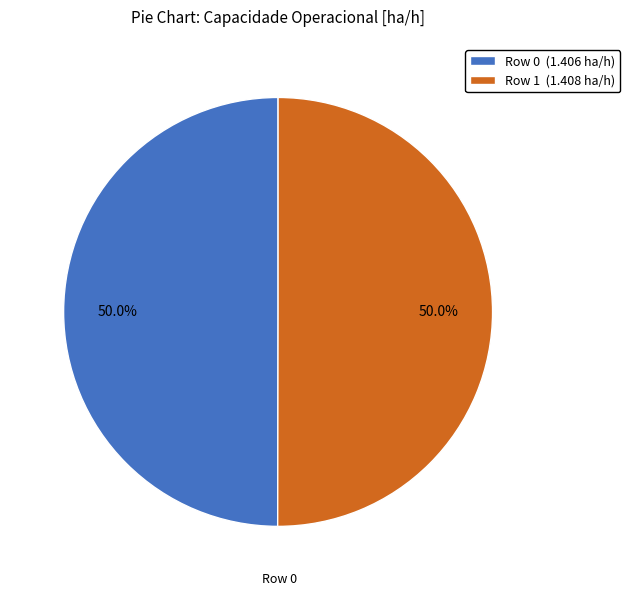

Approximately how many times larger is the value at Row 0 (1.406 ha/h) compared to Row 1 (1.408 ha/h)?

1.0